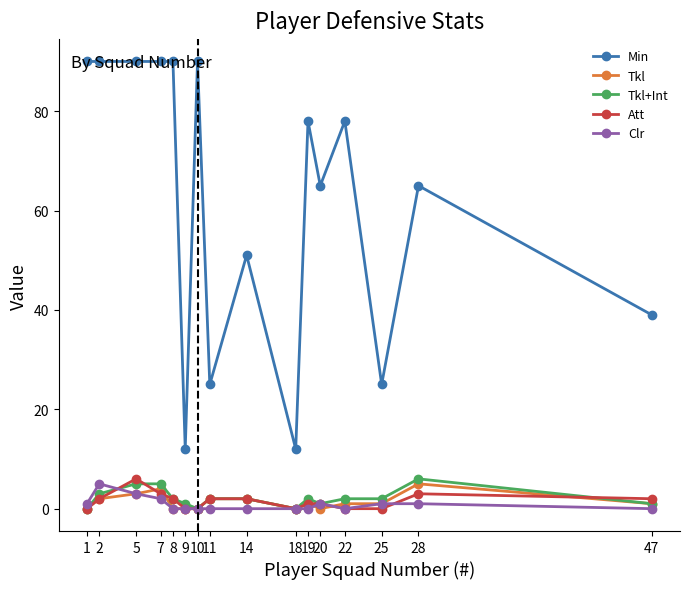

Count the number of categories in the chart.

16